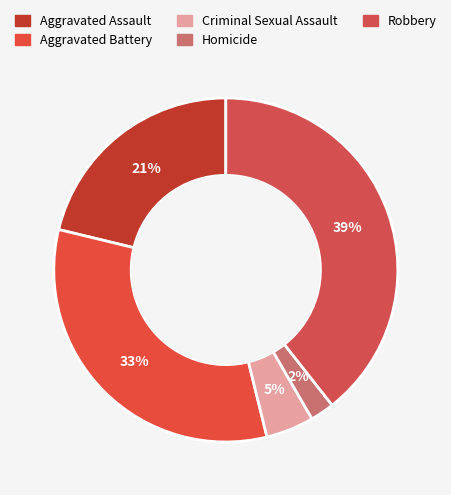

Which category has the smallest portion of the pie?

Homicide